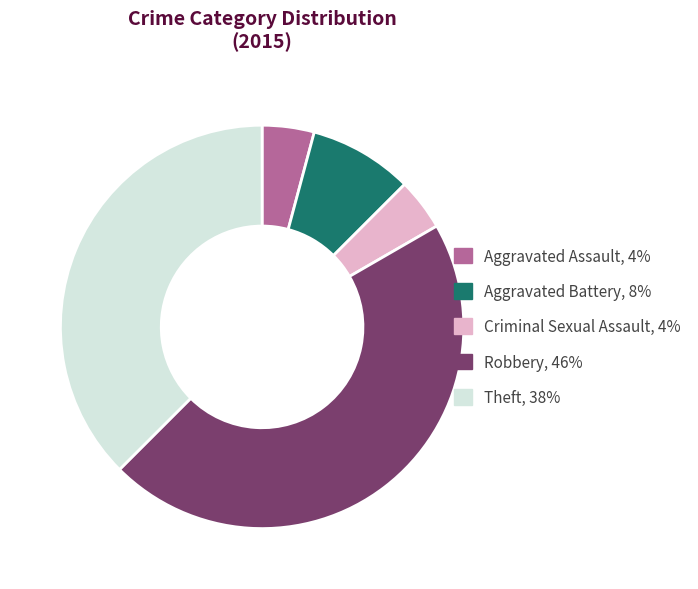

What is the largest slice in the pie chart?

Robbery